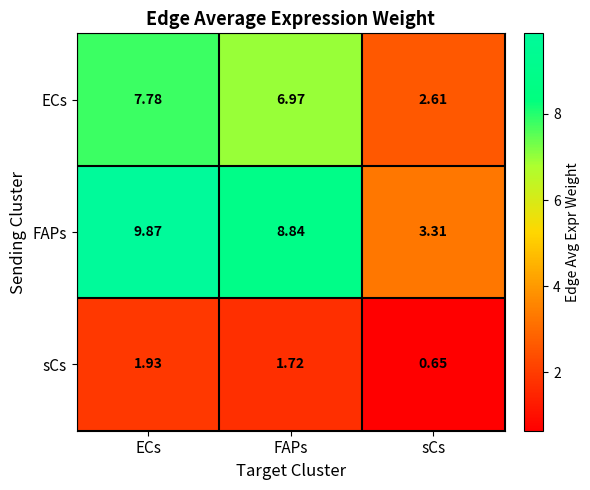

At which category is the sum across all series the highest?

ECs